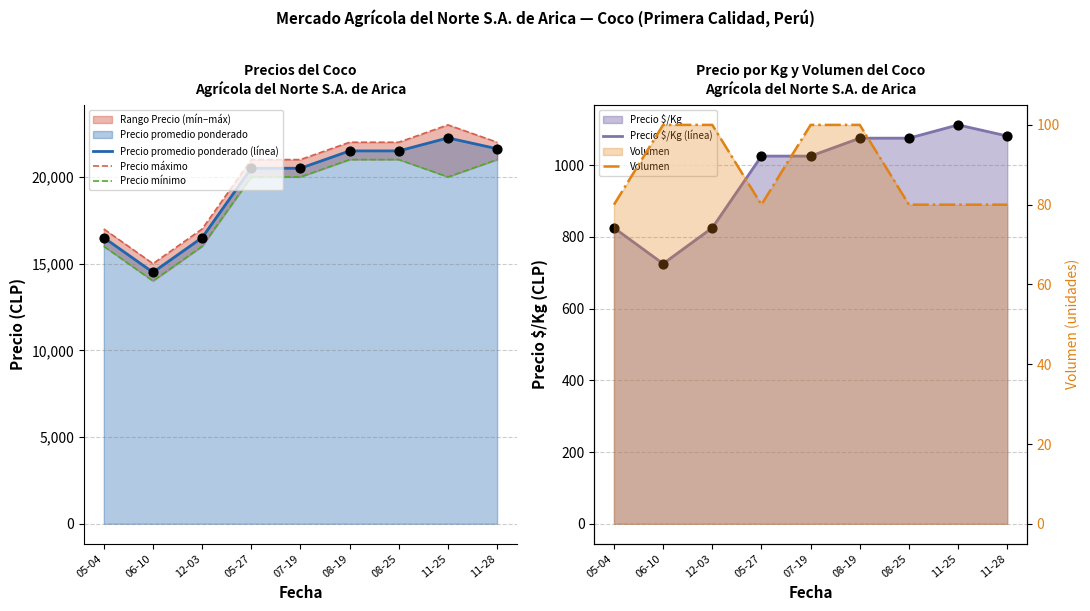

Which series reaches the maximum Y coordinate?

Precio máximo